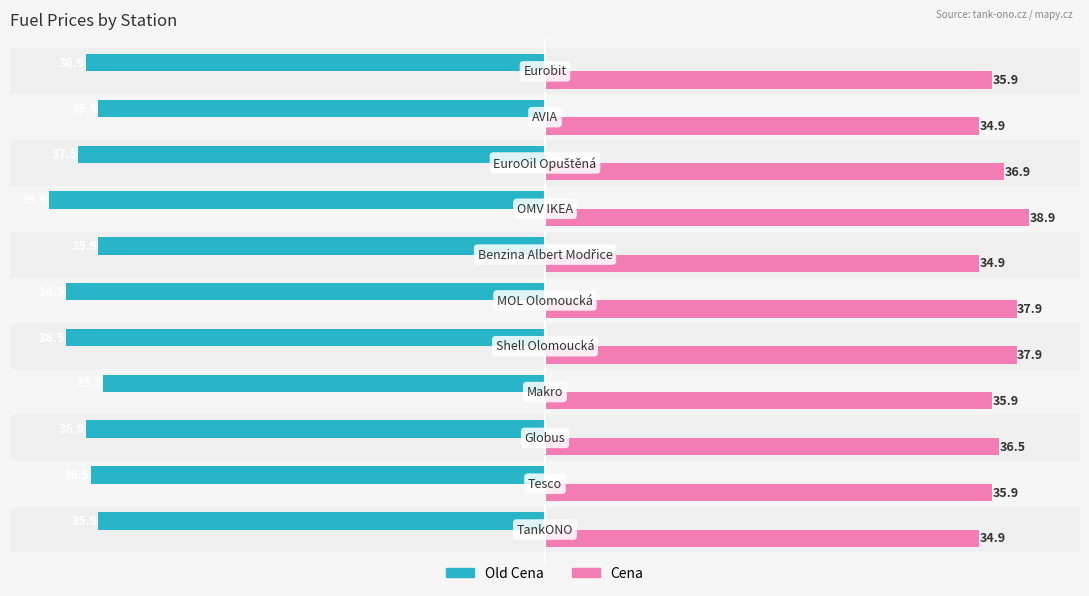

How many Old Cena values are between -38 and -35?

8